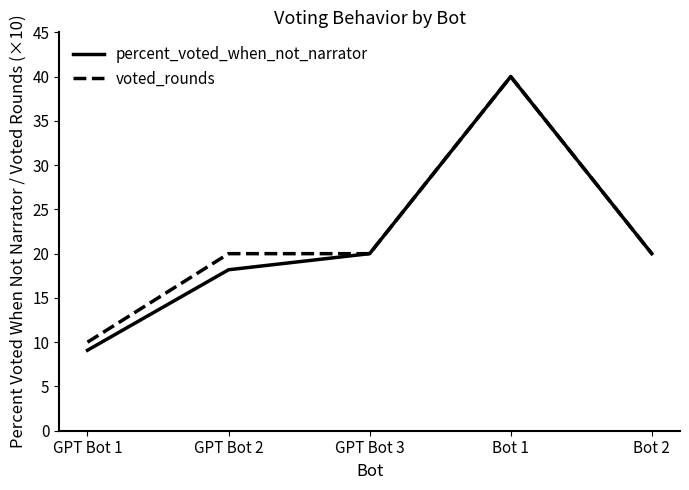

Is it true that percent_voted_when_not_narrator equals 40.0 at Bot 1?

True